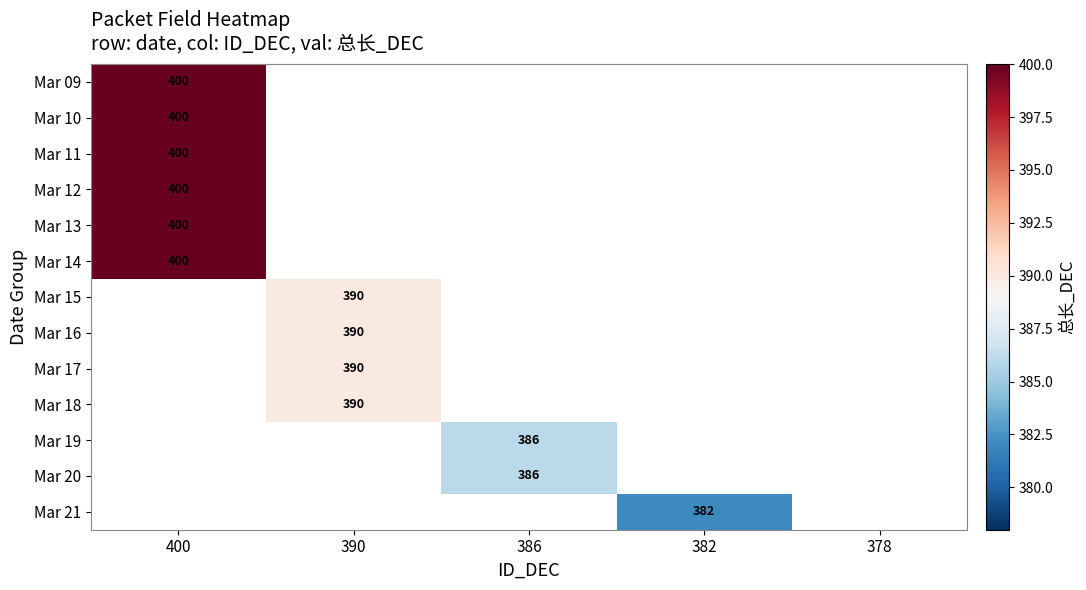

How many positive values does the Mar 13 series have?

1